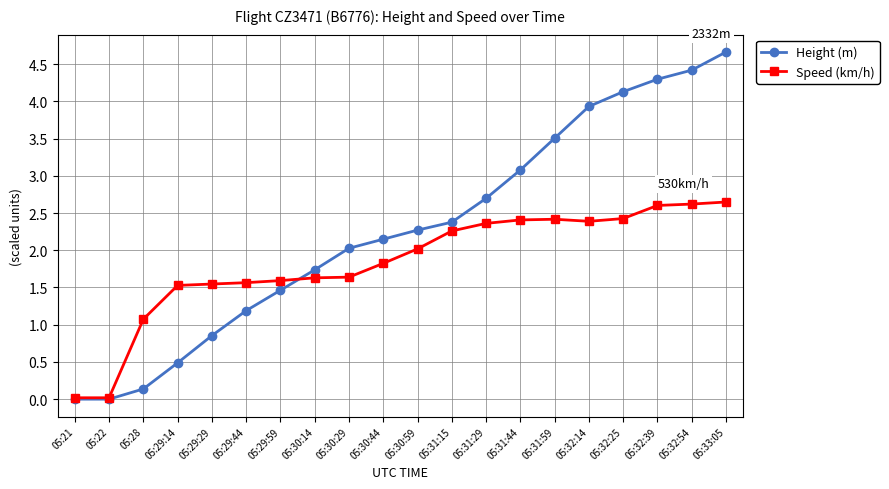

Which series has the largest total across all categories?

Height (m)